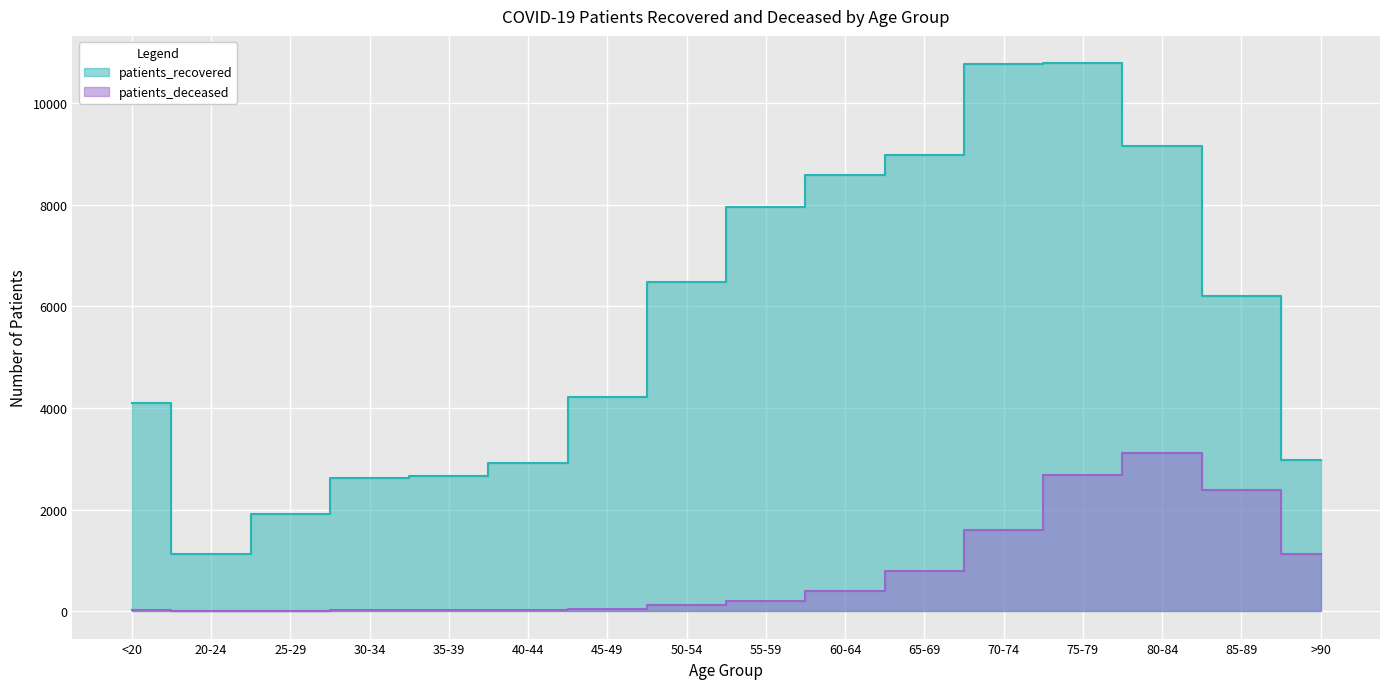

Reading left to right, what are all the values shown in this chart?

patients_recovered: 4104	1120	1912	2615	2651	2921	4216	6471	7948	8581	8970	10767	10781	9162	6196	2967
patients_deceased: 16	3	3	16	17	23	45	117	207	404	795	1599	2688	3103	2388	1117